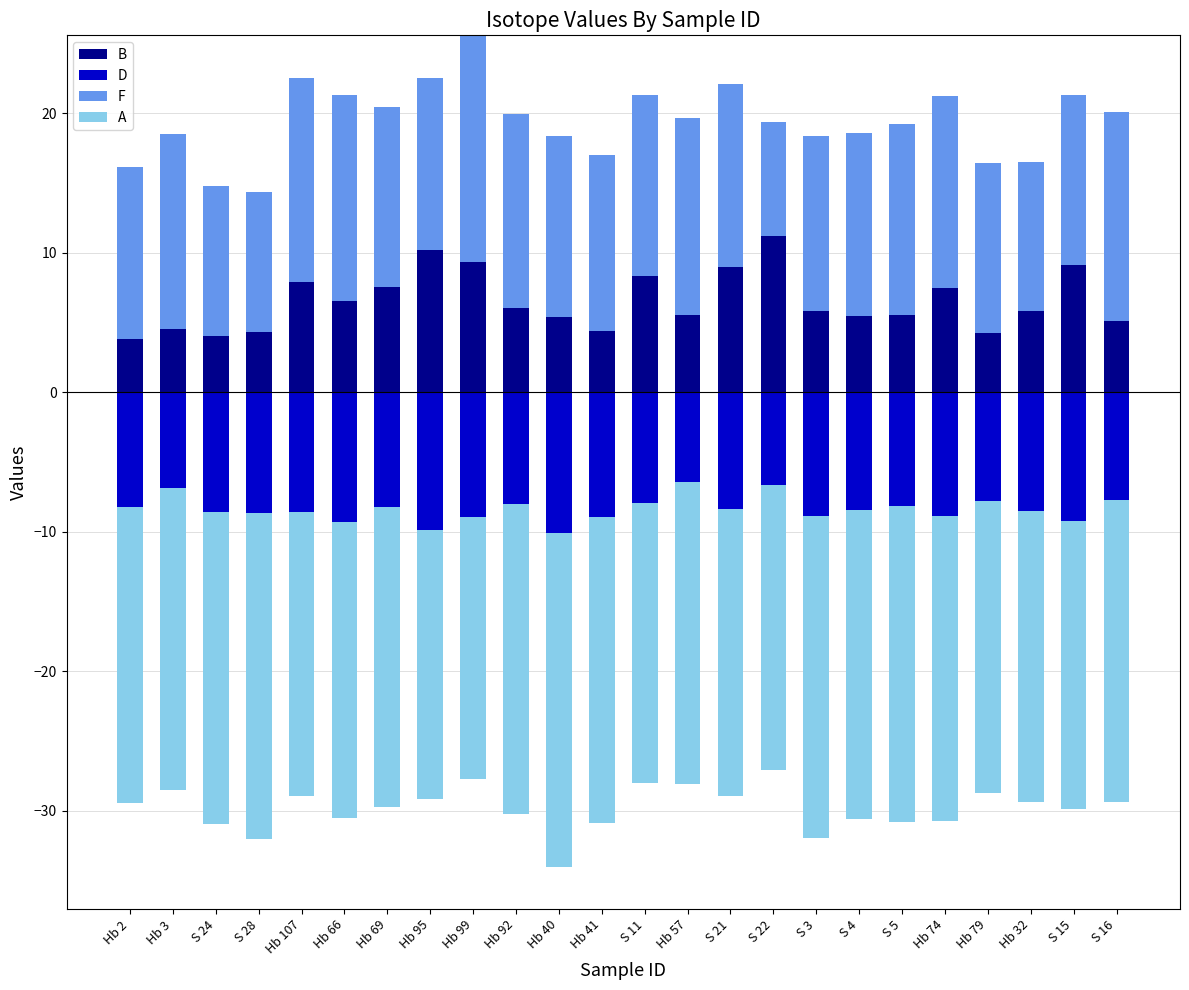

How many bars are there in each group?

4